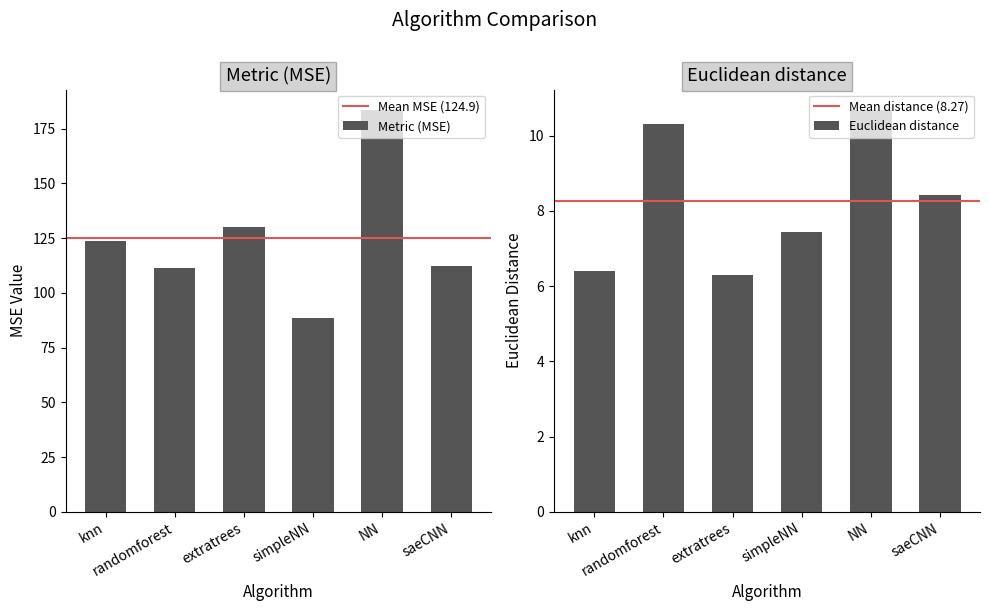

At how many categories does at least one series exceed 102?

5